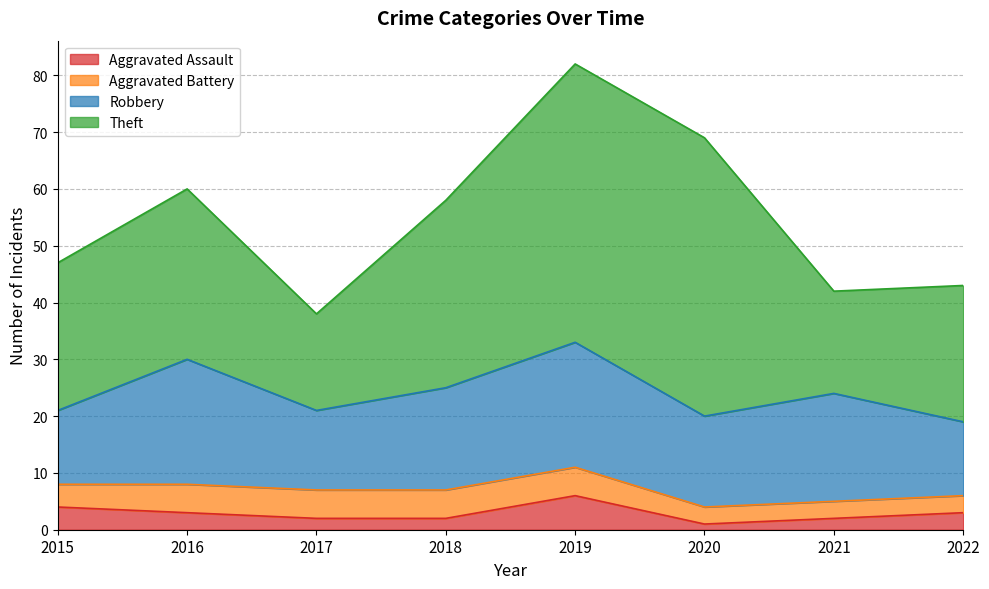

At how many categories does at least one series exceed 28?

4